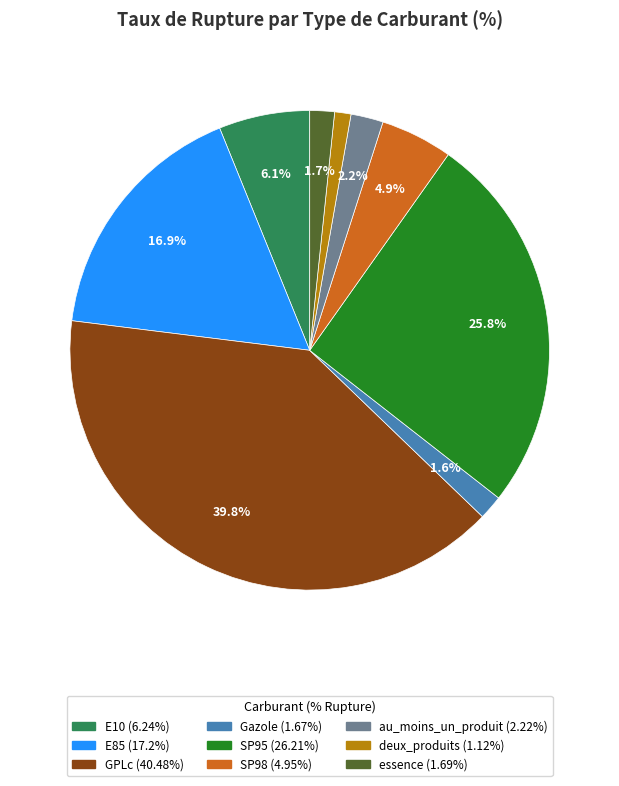

Approximately how many times larger is the value at deux_produits compared to SP98?

0.2